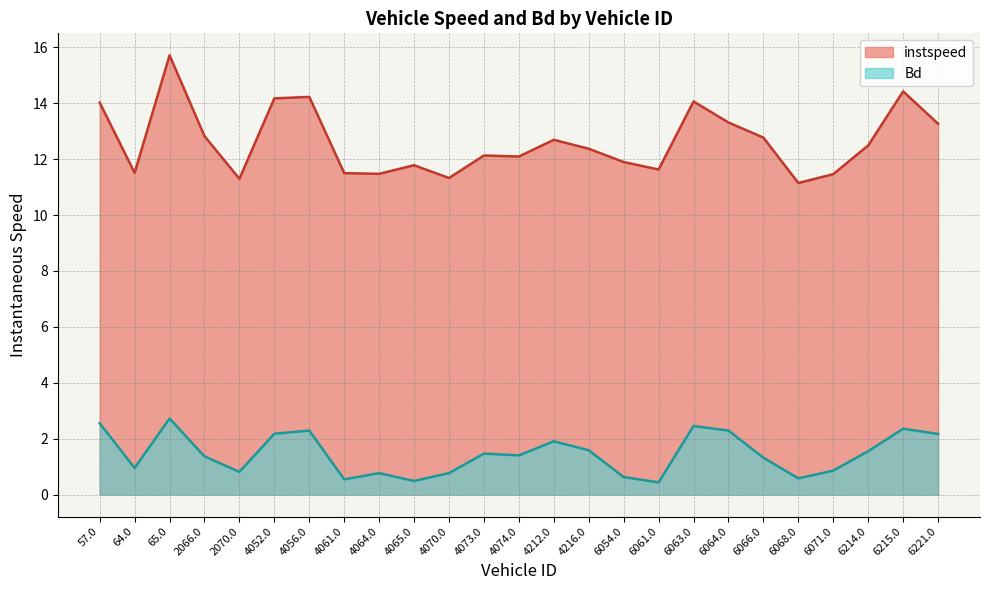

How many data points in Bd are above 1?

15